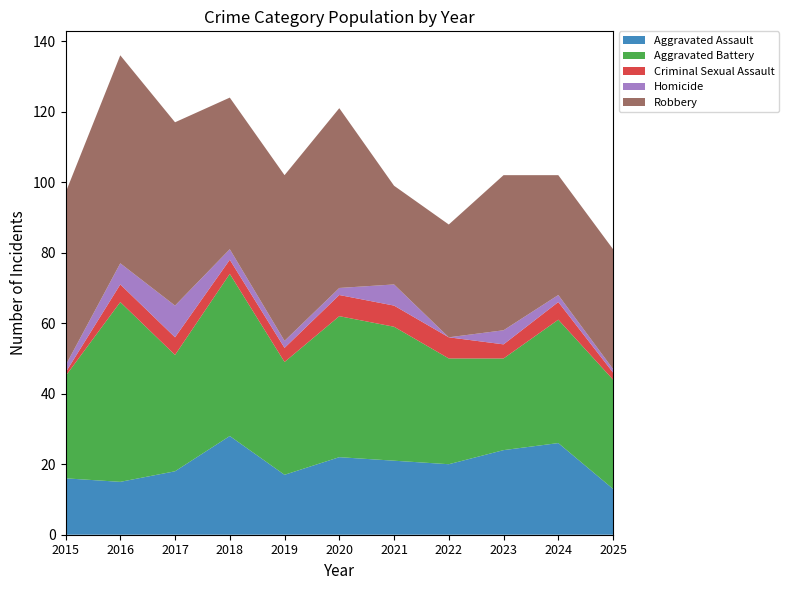

Reading right to left, transcribe all the data shown in this chart.

Aggravated Assault: 2025=13	2024=26	2023=24	2022=20	2021=21	2020=22	2019=17	2018=28	2017=18	2016=15	2015=16
Aggravated Battery: 2025=31	2024=35	2023=26	2022=30	2021=38	2020=40	2019=32	2018=46	2017=33	2016=51	2015=29
Criminal Sexual Assault: 2025=2	2024=5	2023=4	2022=6	2021=6	2020=6	2019=4	2018=4	2017=5	2016=5	2015=1
Homicide: 2025=1	2024=2	2023=4	2022=0	2021=6	2020=2	2019=2	2018=3	2017=9	2016=6	2015=2
Robbery: 2025=34	2024=34	2023=44	2022=32	2021=28	2020=51	2019=47	2018=43	2017=52	2016=59	2015=49